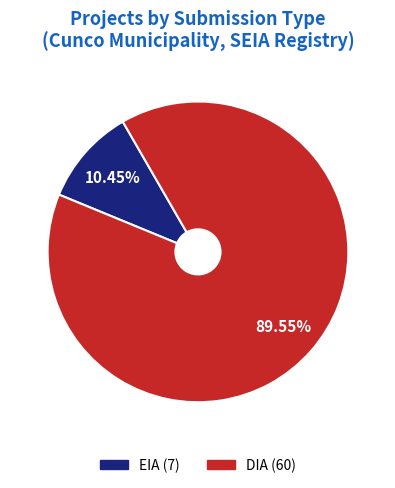

Which category has the biggest portion of the pie?

DIA